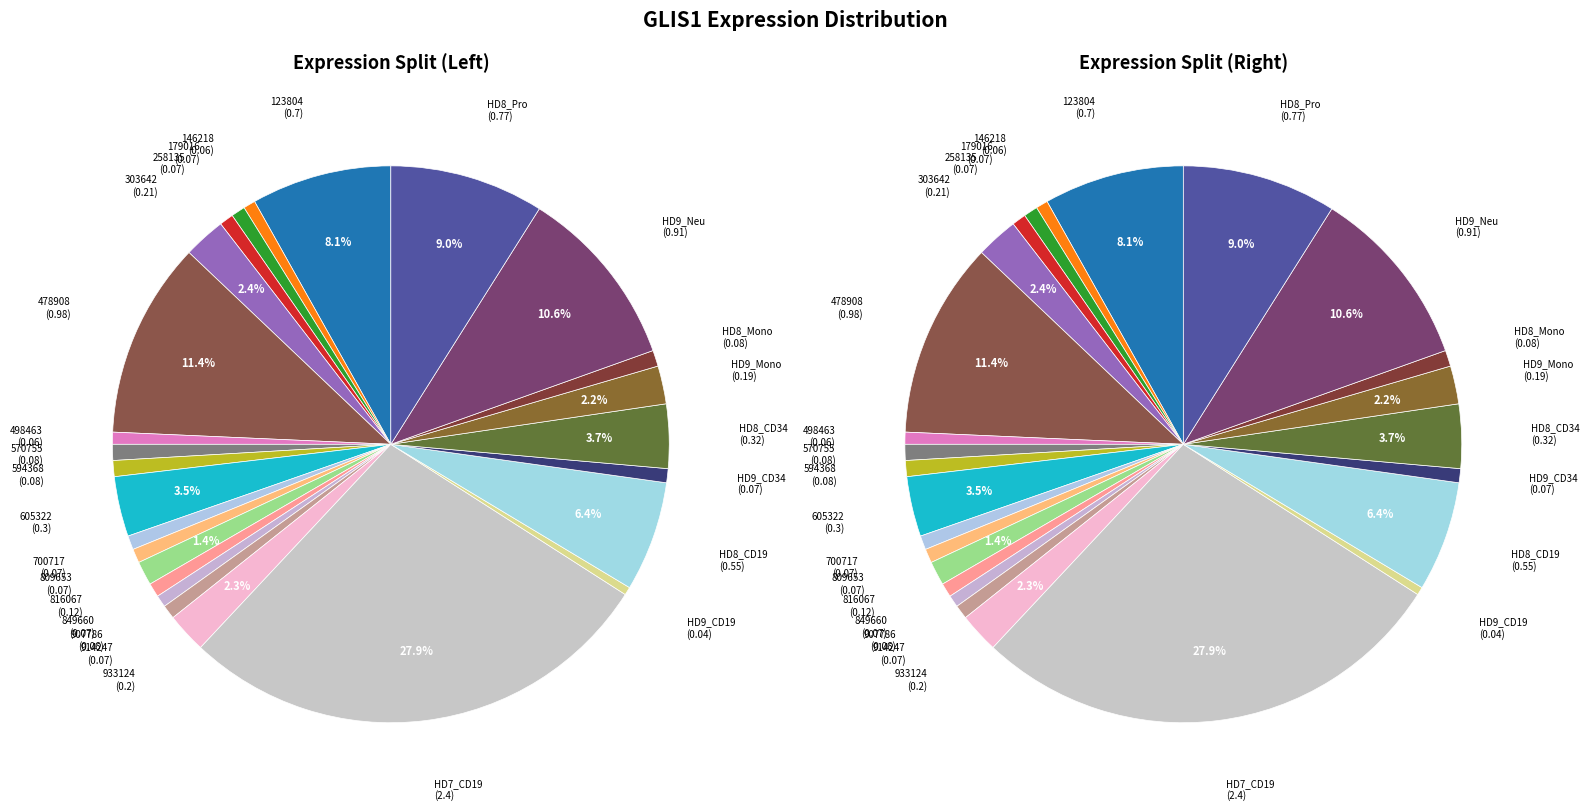

To the nearest percent, what is the difference between the largest and smallest slice percentages?

27%